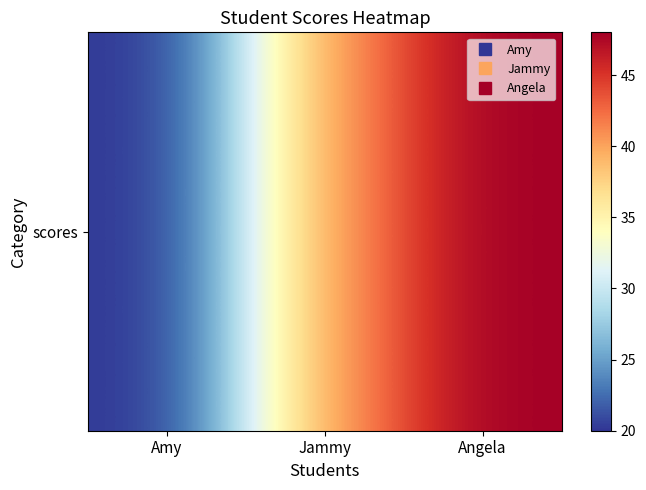

Read the value at Amy, to the nearest 10.

20